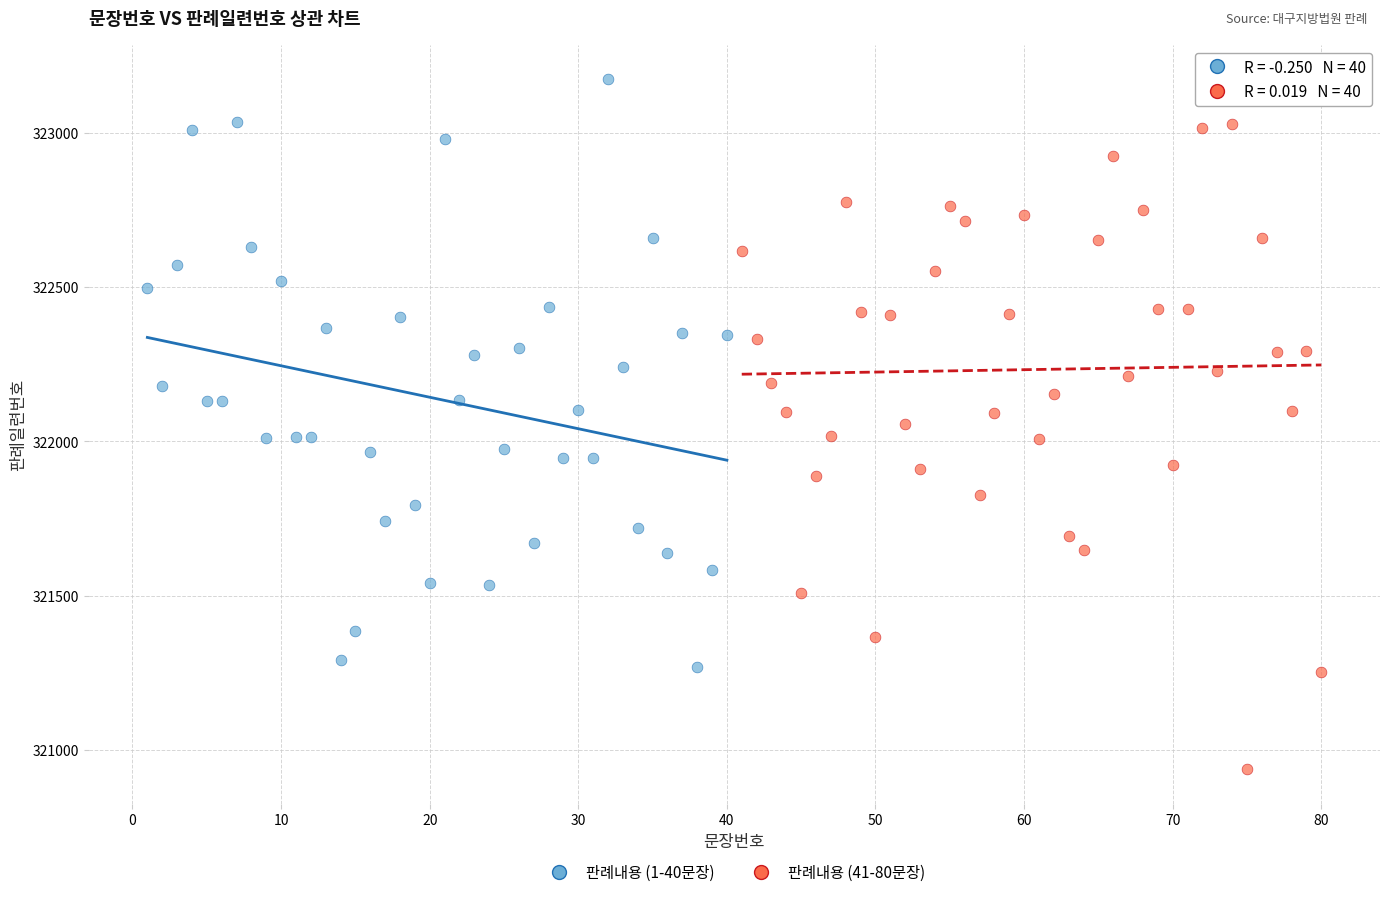

Which series reaches the minimum Y coordinate?

판례내용 (41-80문장)